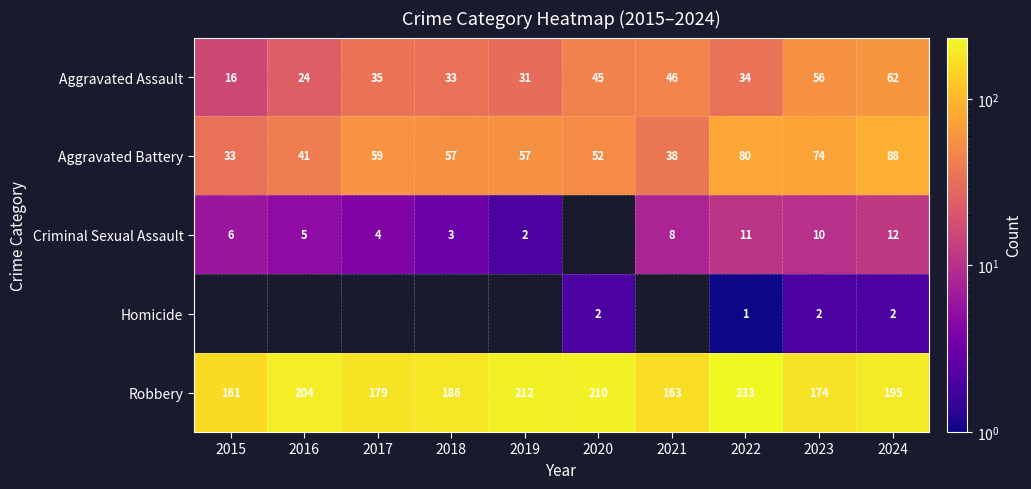

List the labels in order of Aggravated Assault value, smallest first.

2015, 2016, 2019, 2018, 2022, 2017, 2020, 2021, 2023, 2024